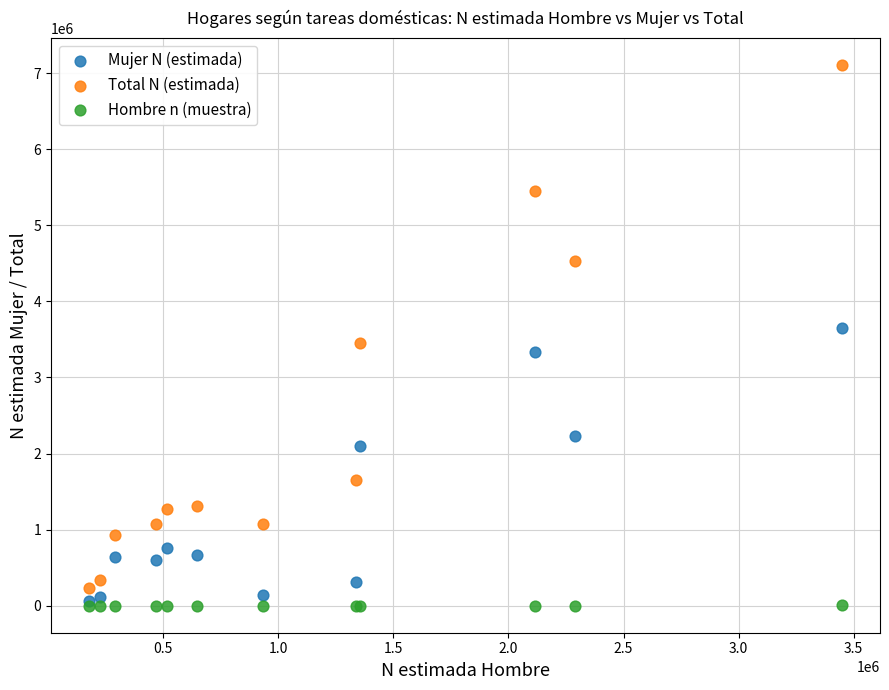

Which series has the widest spread of Y values?

Total N (estimada)